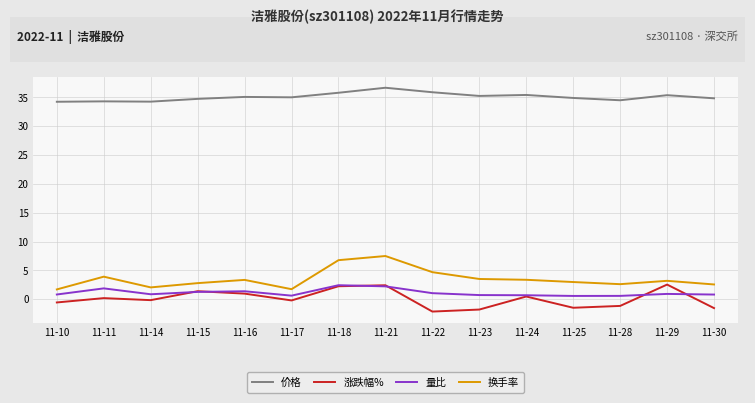

True or false: 量比 and 换手率 cross at least once.

False